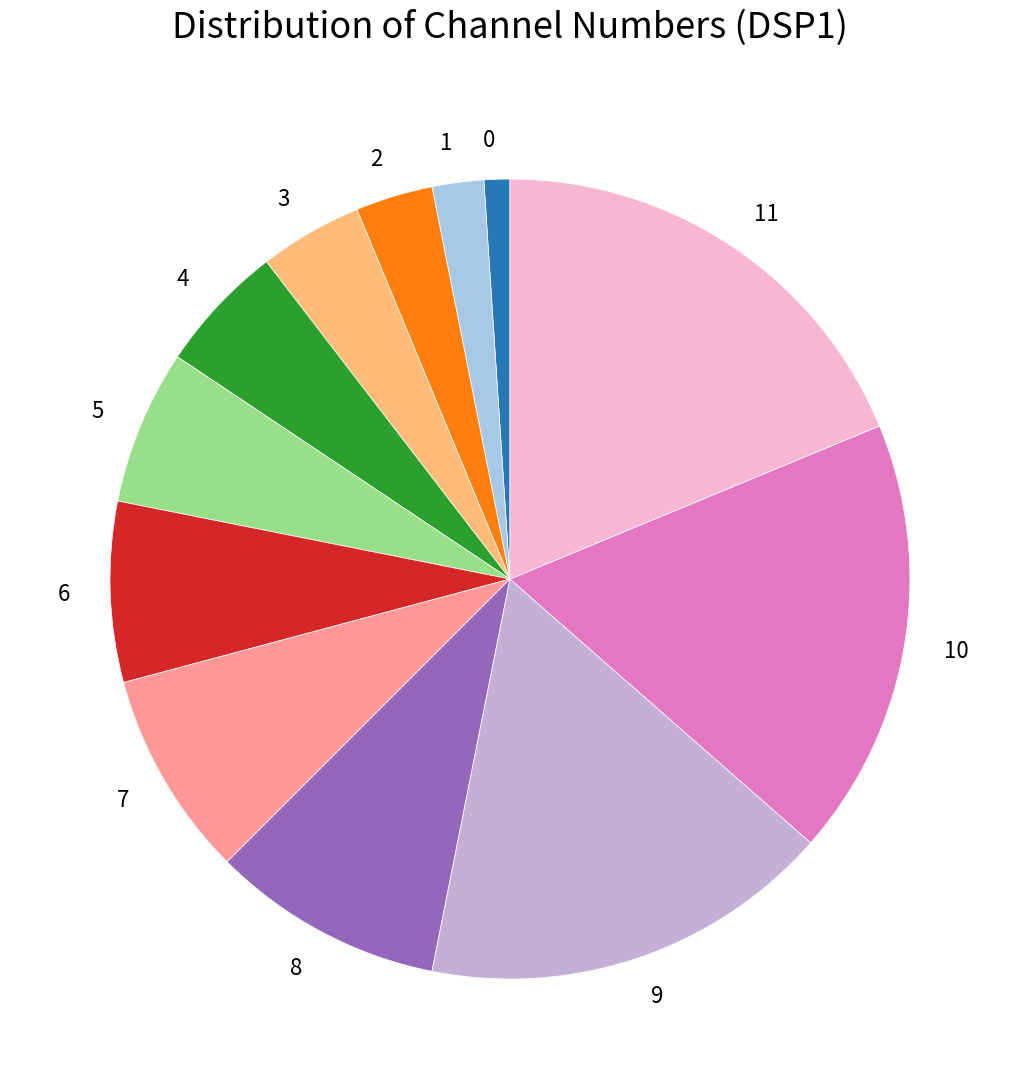

Which category has the biggest portion of the pie?

11